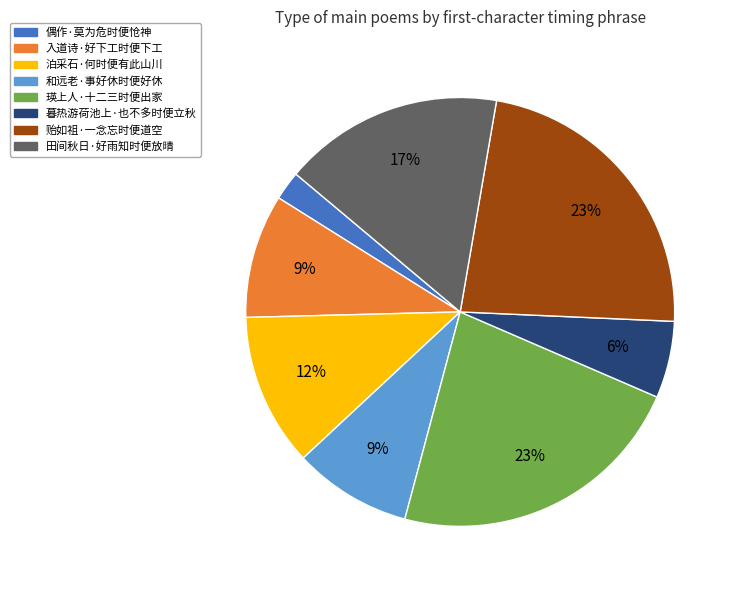

Count the number of slices in the pie.

8